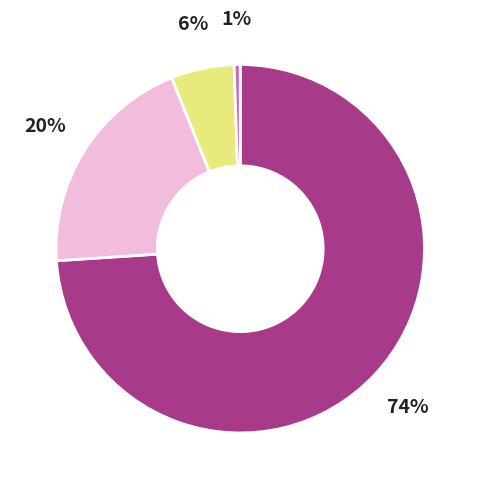

Is there any slice that represents more than half of the pie?

Yes